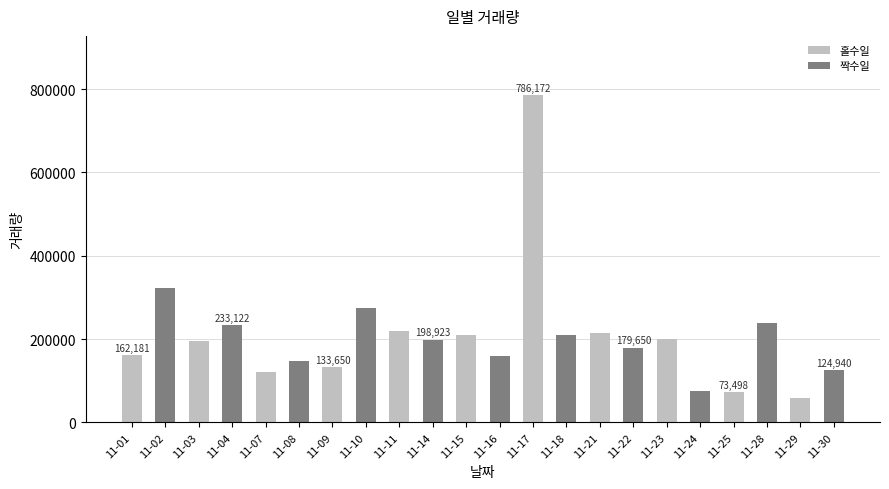

What is the minimum value shown in the chart?

58716